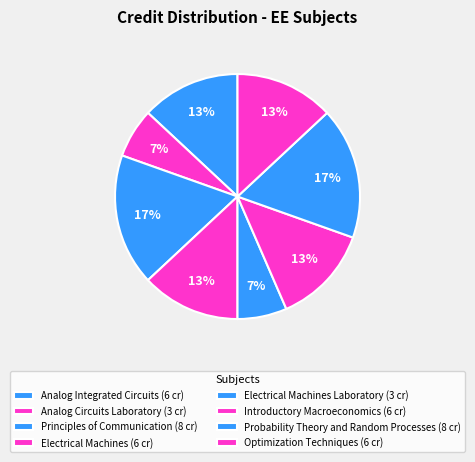

How many segments does this pie chart have?

8